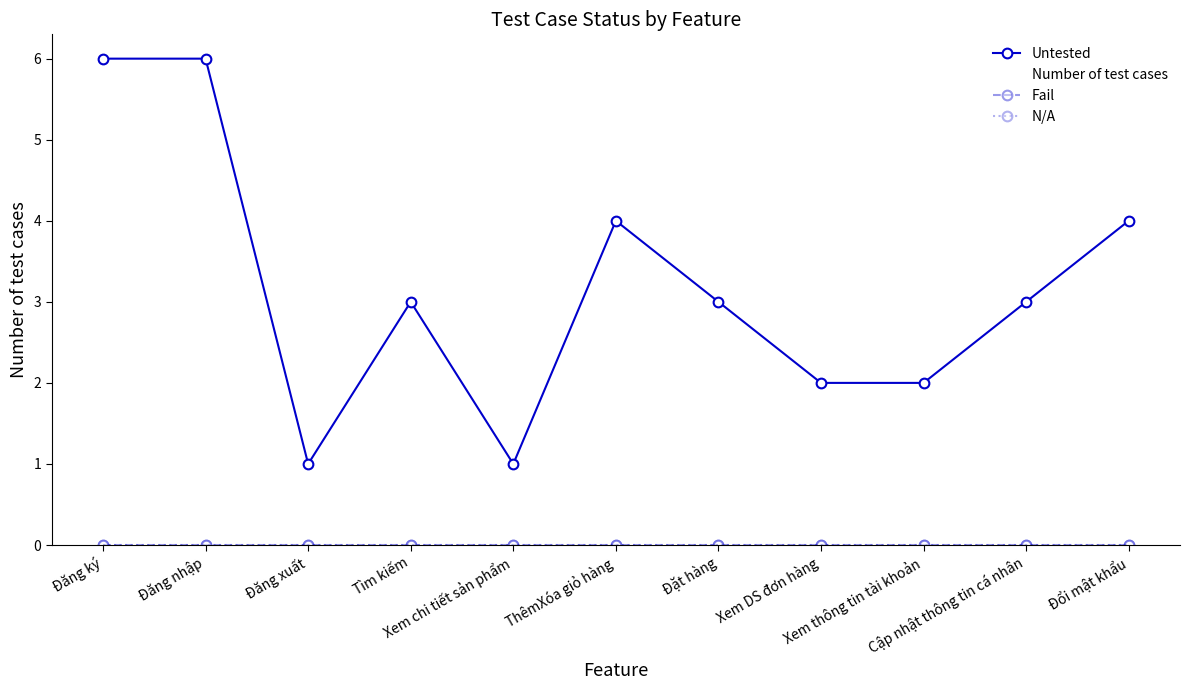

Reading left to right, transcribe all the data shown in this chart.

Untested: 6	6	1	3	1	4	3	2	2	3	4
Number of test cases: 6	6	1	3	1	4	3	2	2	3	4
Fail: 0	0	0	0	0	0	0	0	0	0	0
N/A: 0	0	0	0	0	0	0	0	0	0	0